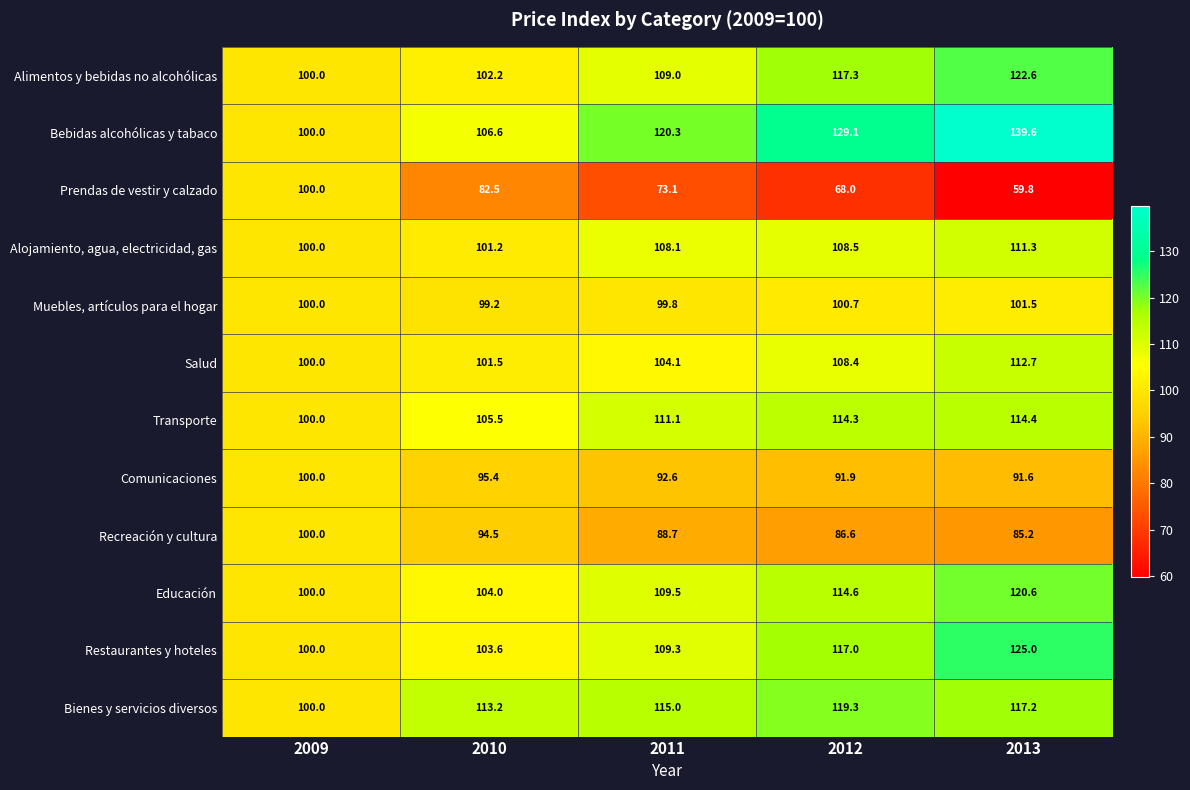

What is the minimum value shown in the chart?

59.8